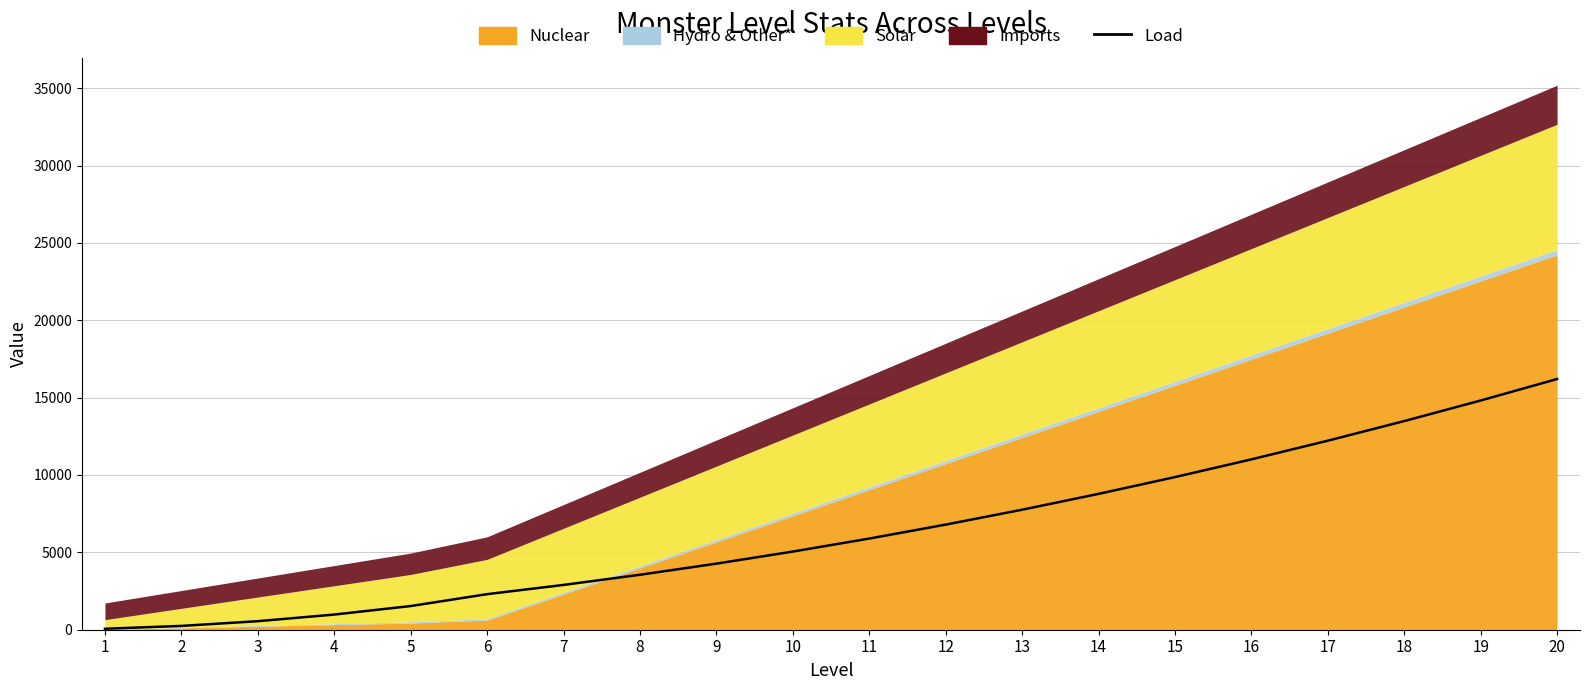

List the labels in order of value, smallest first.

1, 2, 3, 4, 5, 6, 7, 8, 9, 10, 11, 12, 13, 14, 15, 16, 17, 18, 19, 20